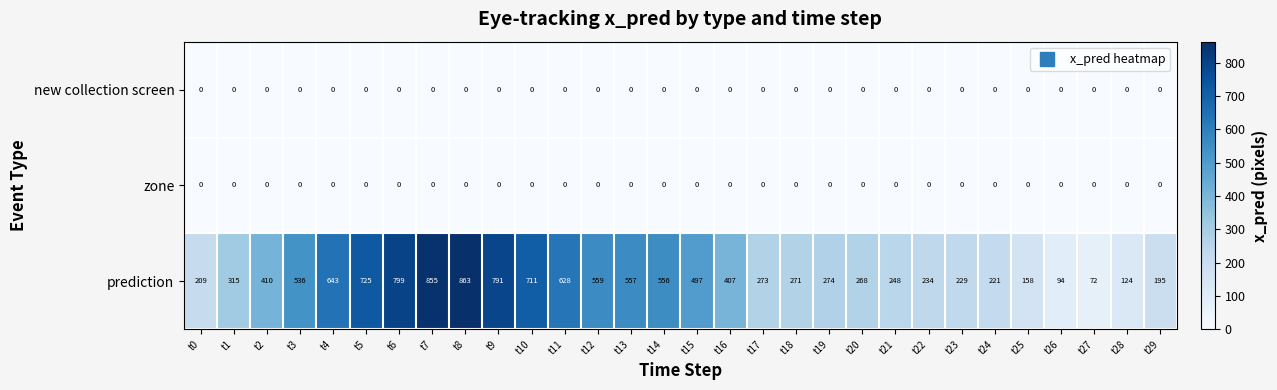

Which series has the widest spread of values?

prediction